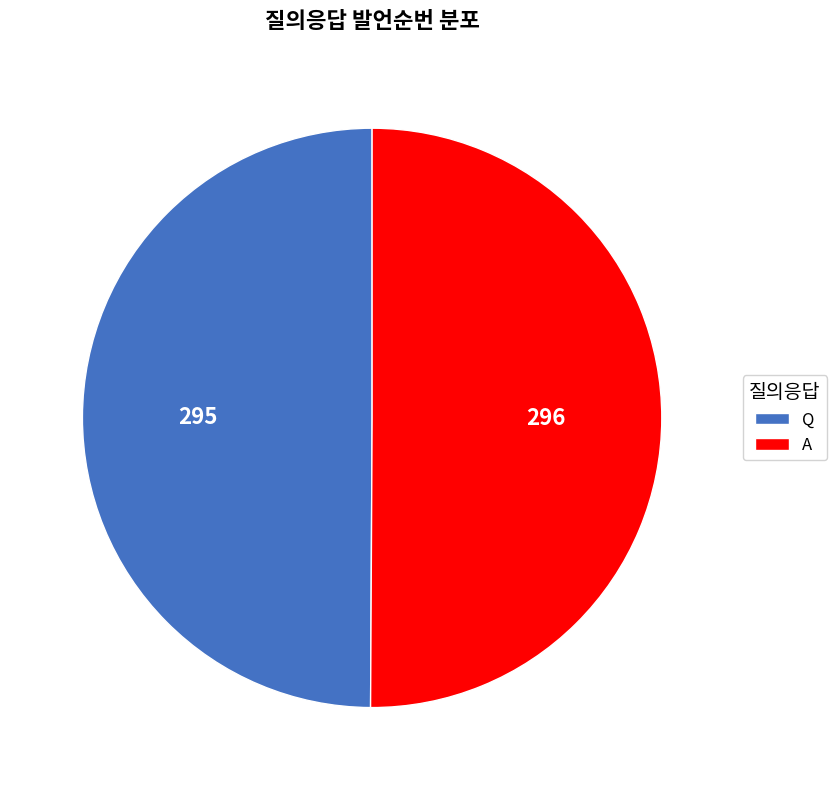

True or false: Q accounts for 50% of the total.

True